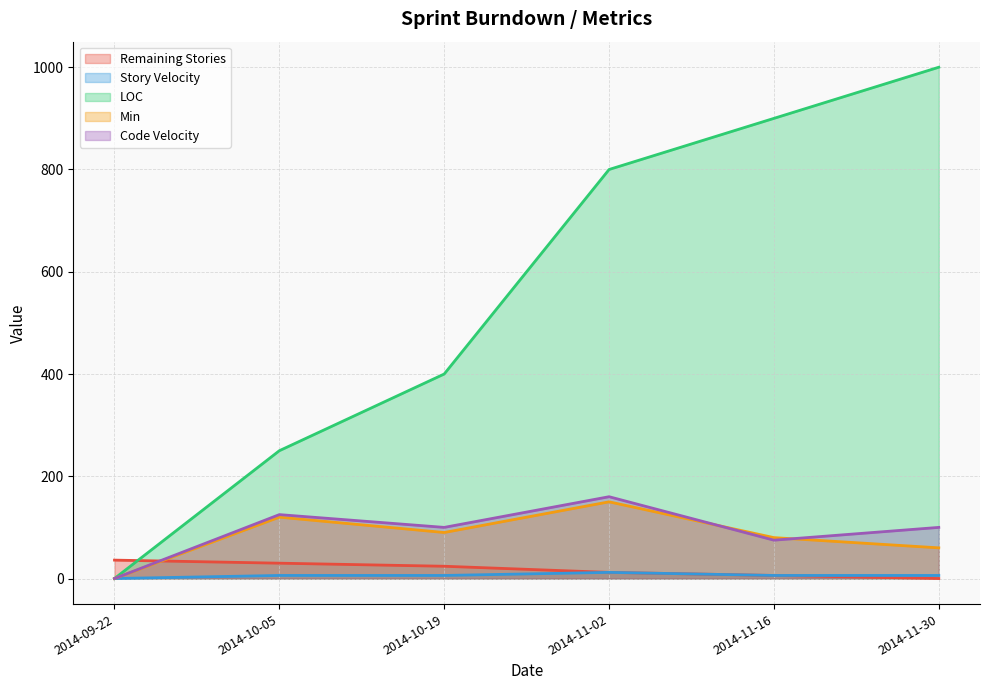

What is the total value across all series at 2014-11-30?

1166